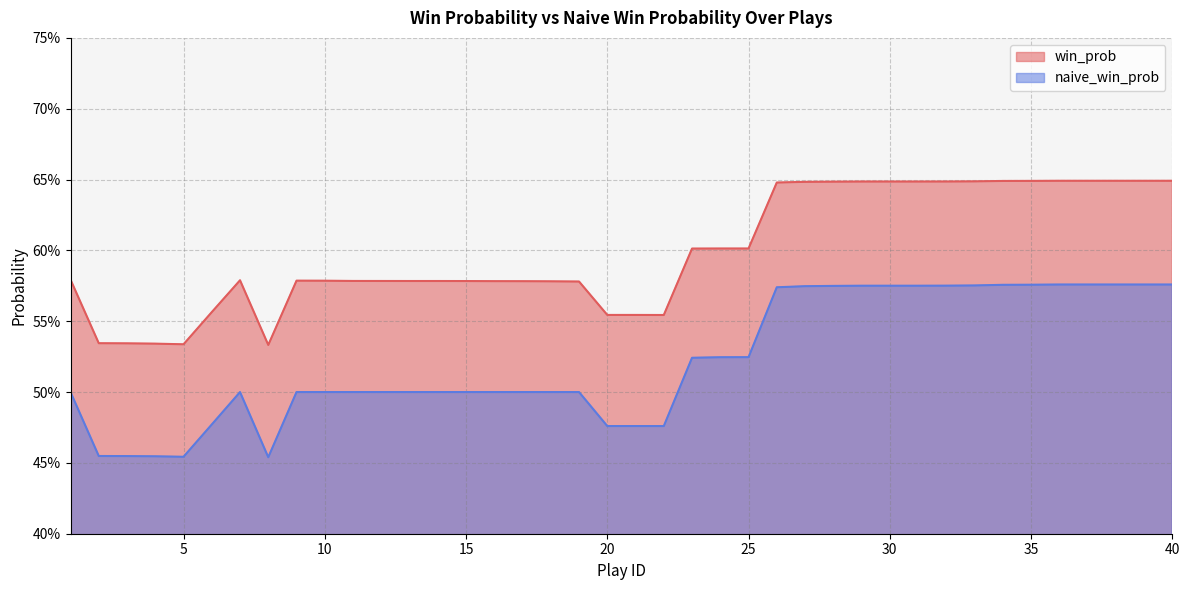

What is the lowest value of the naive_win_prob series?

0.5